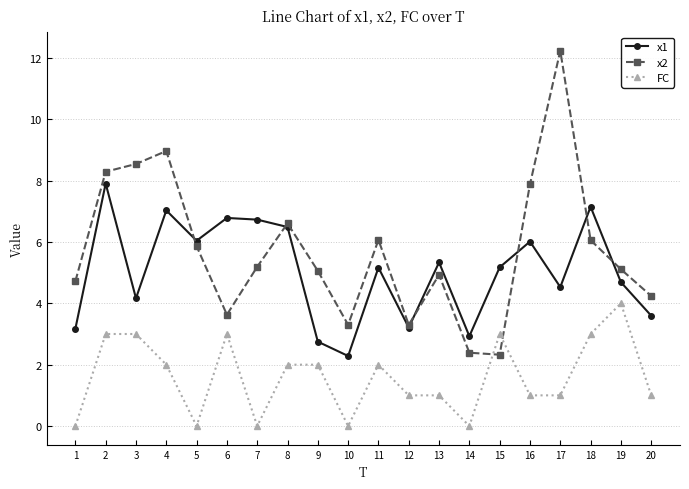

What value does the x1 series have at 4?

7.0